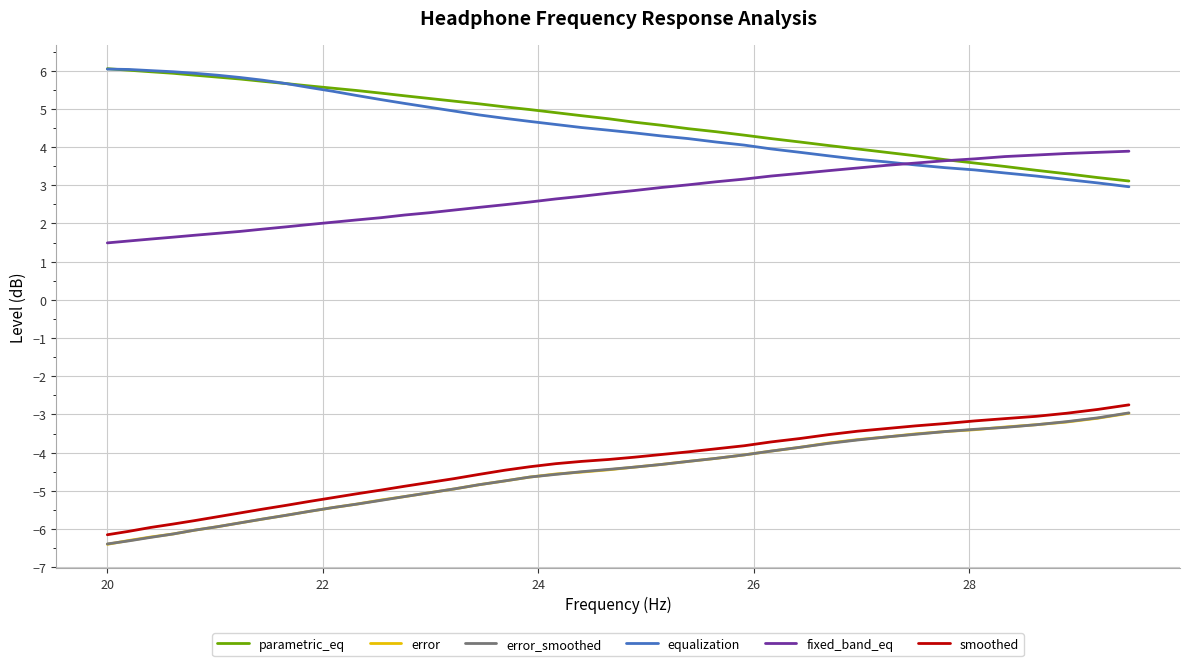

True or false: parametric_eq and smoothed cross at least once.

False